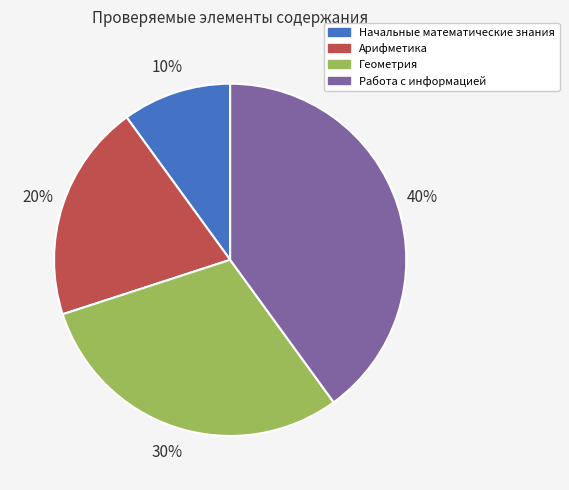

What is the ratio of the value at Геометрия to the value at Начальные математические знания?

3.0